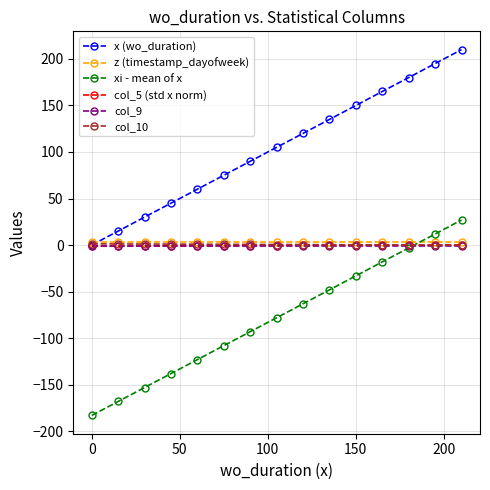

Which series has the largest total across all categories?

x (wo_duration)